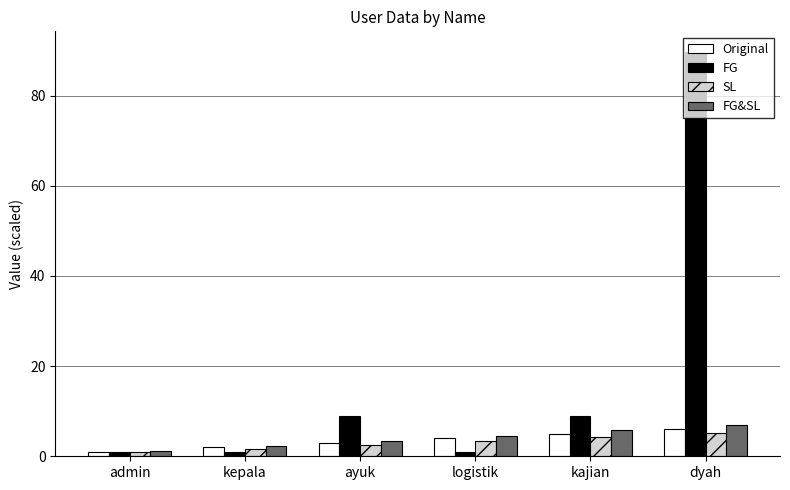

True or false: SL has a value of 2.5 at ayuk.

True